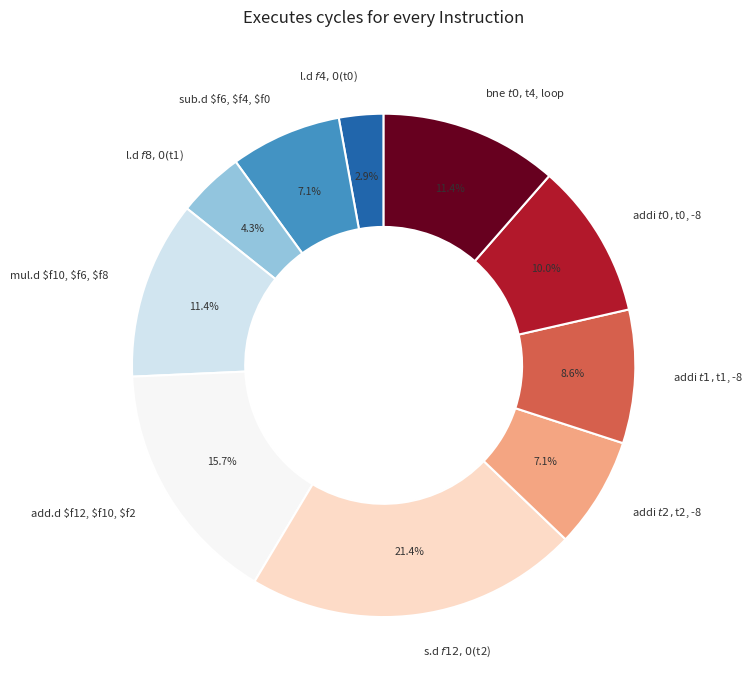

To the nearest percent, what portion does addi $t2, $t2, -8 represent?

7%